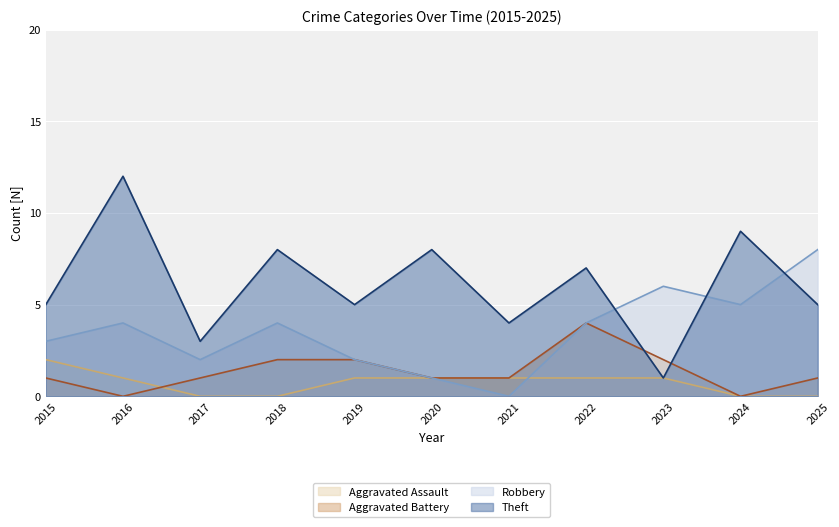

How many Robbery values are between 2 and 5?

7